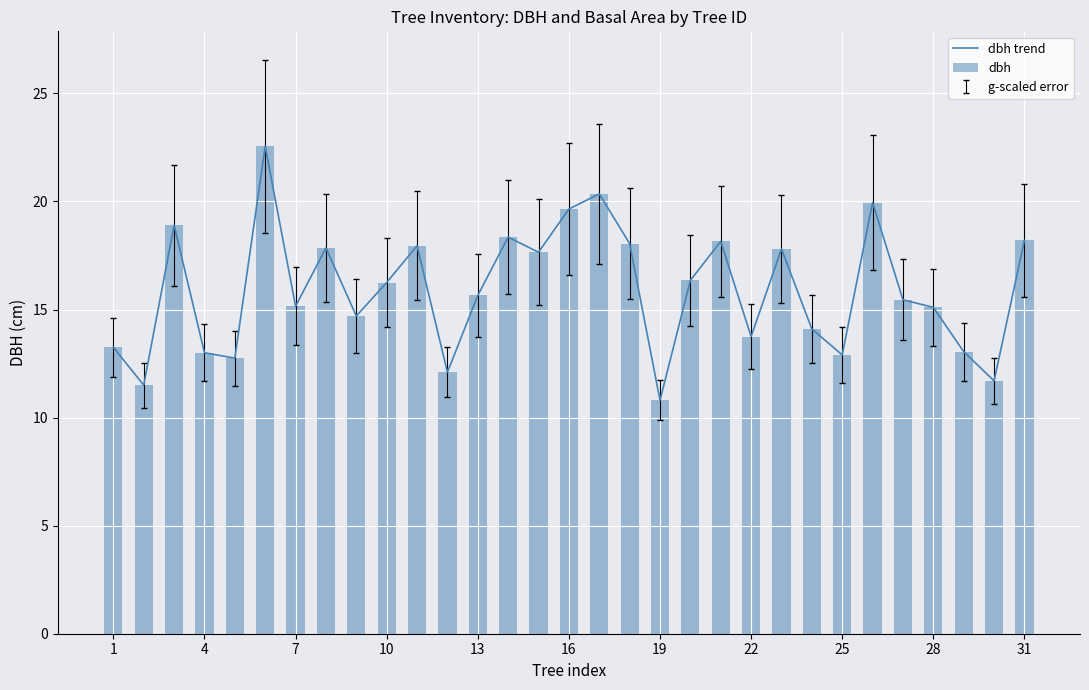

What is the value of the dbh bar at the 19th from the left?

10.8